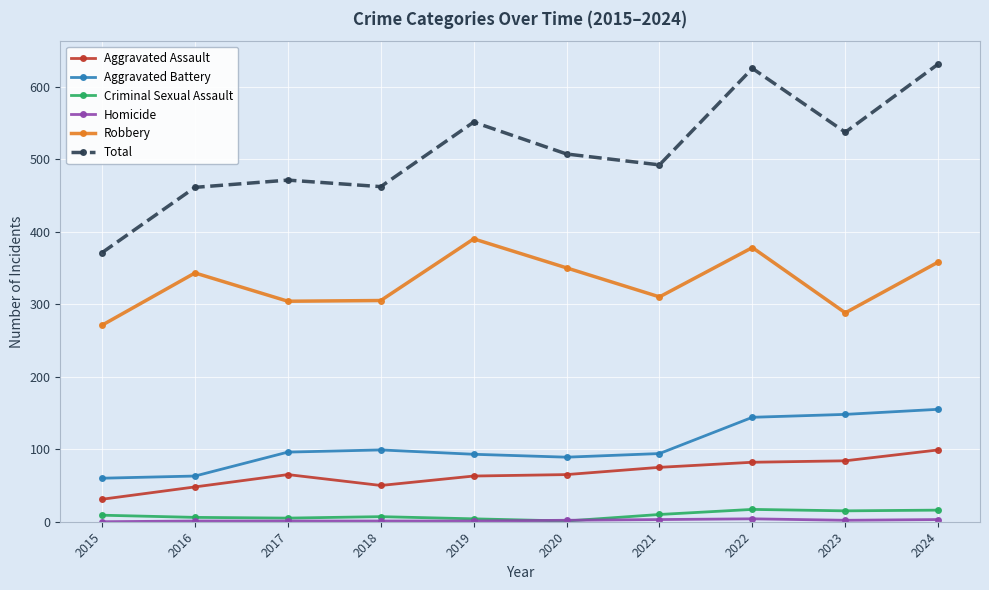

What is the difference between the second highest and second lowest values in the Aggravated Battery series?

85